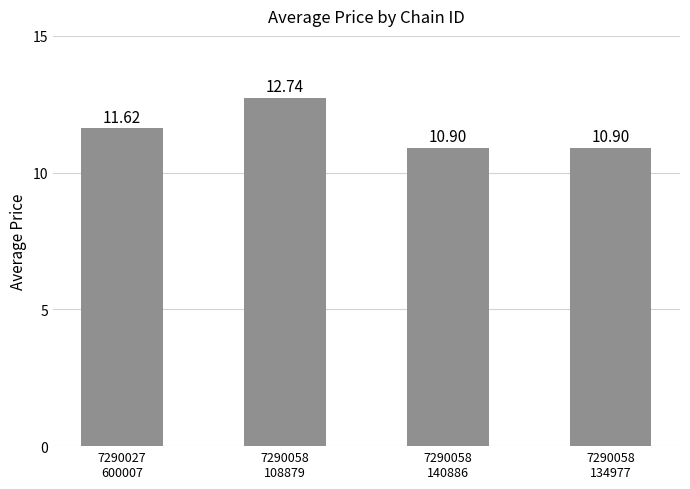

What is the difference between the maximum and minimum values?

1.8